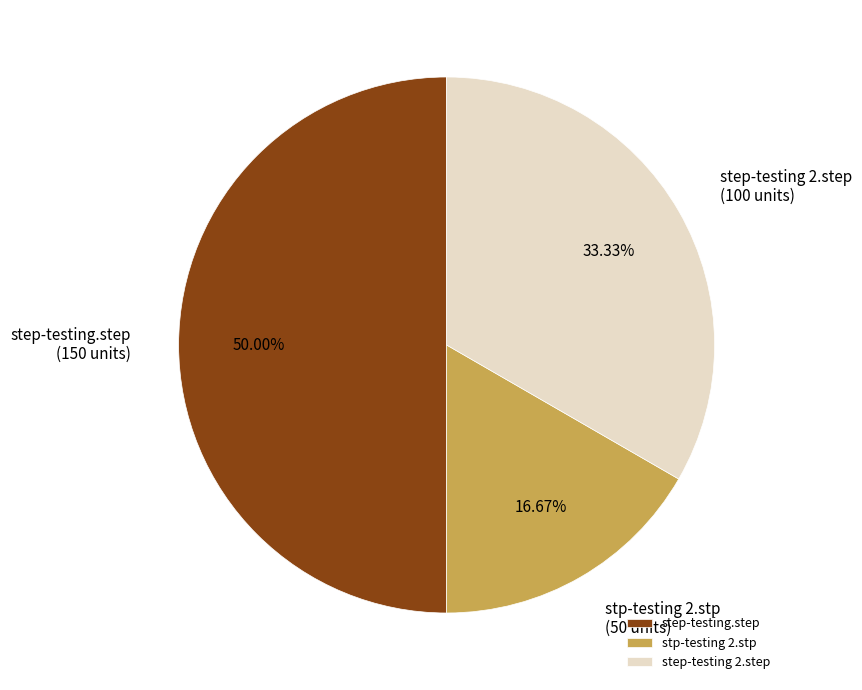

Which has a higher value, stp-testing 2.stp or step-testing.step?

step-testing.step